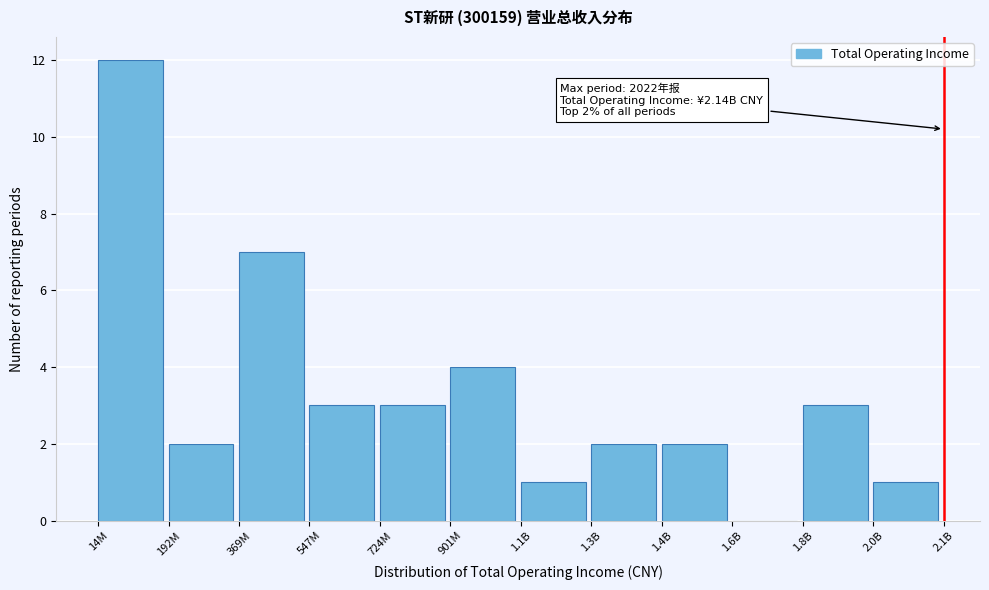

Reading left to right, extract all data points from this chart.

14M=12	192M=2	369M=7	547M=3	724M=3	901M=4	1.1B=1	1.3B=2	1.4B=2	1.6B=0	1.8B=3	2.0B=1